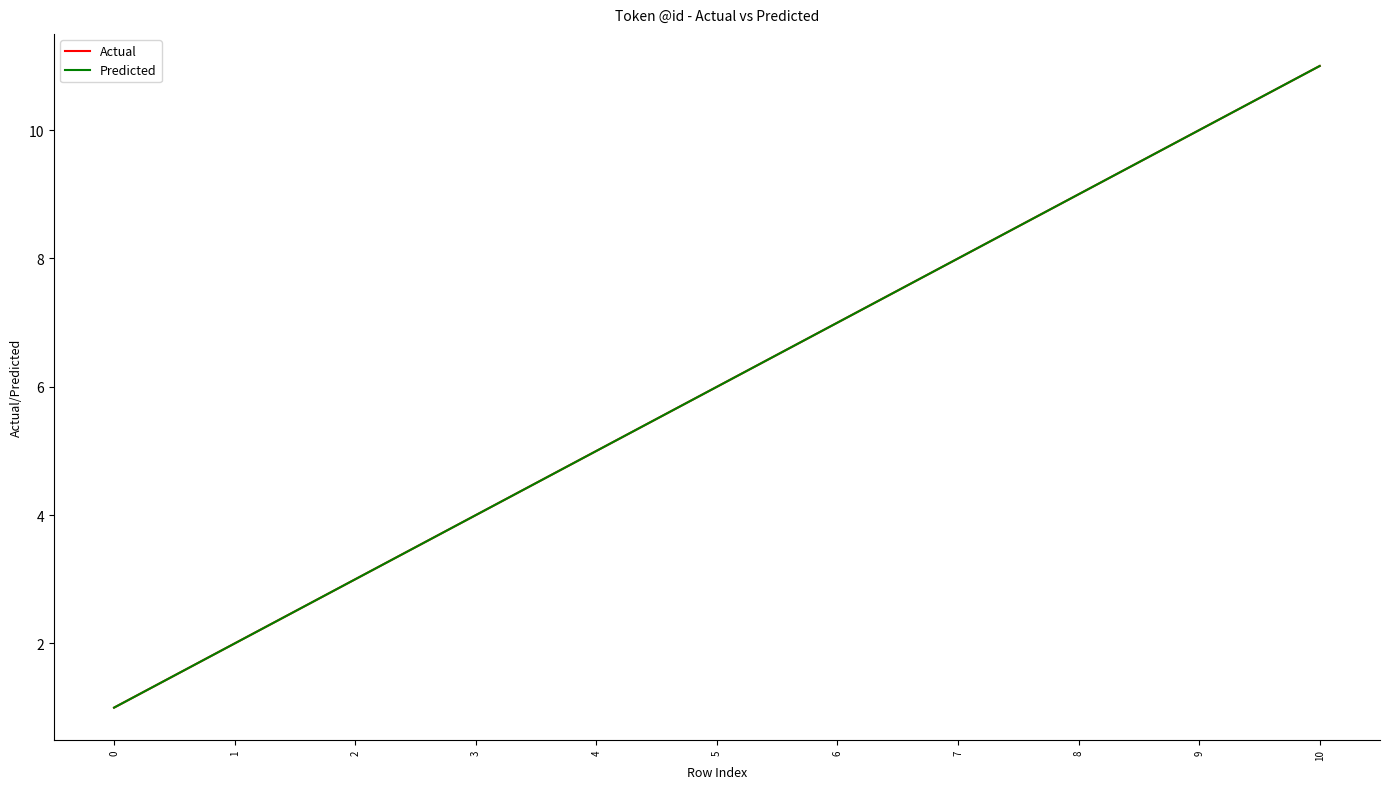

At which label is Predicted closest to 6?

5